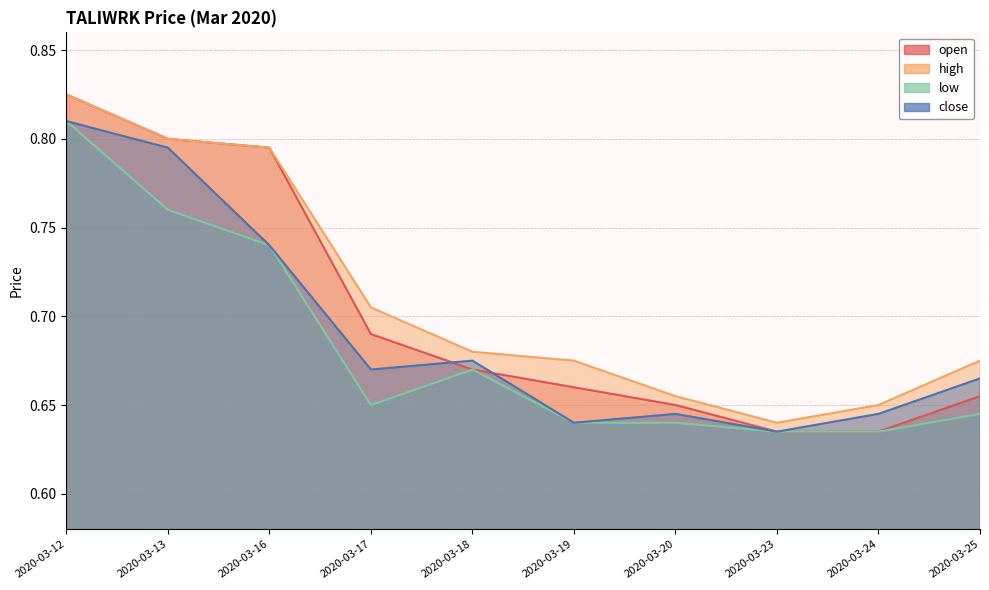

At which label does open reach its peak?

2020-03-12